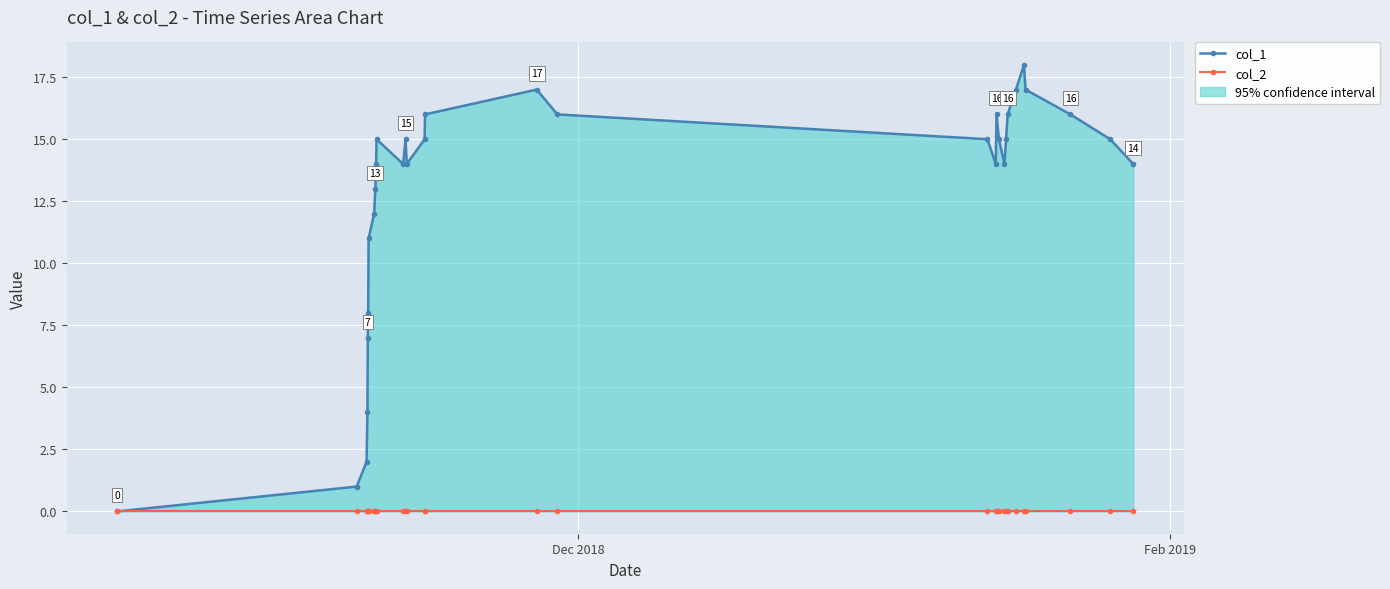

Which series has the largest total across all categories?

col_1